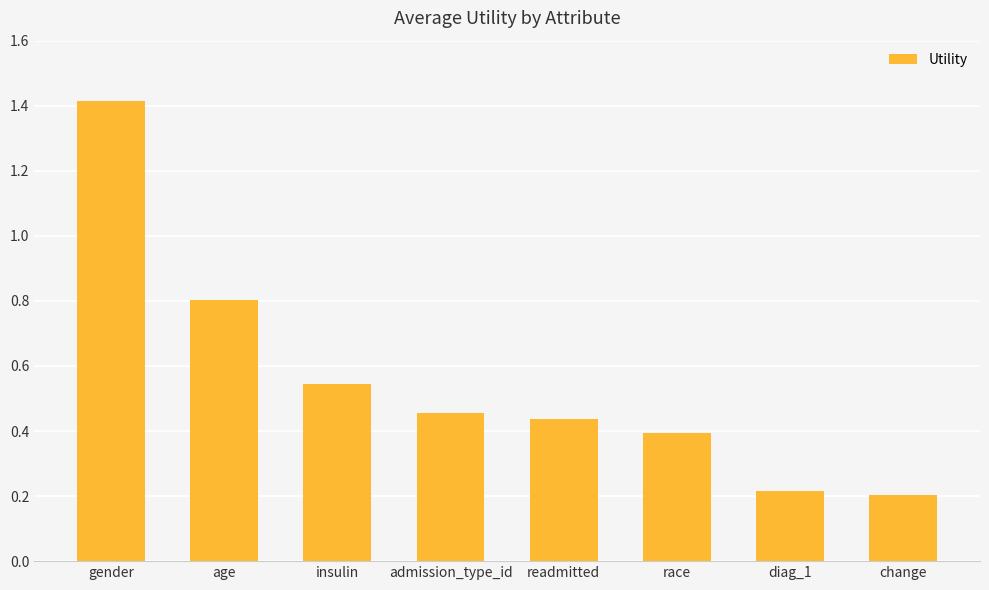

Count the values in the range 0 to 1.

7